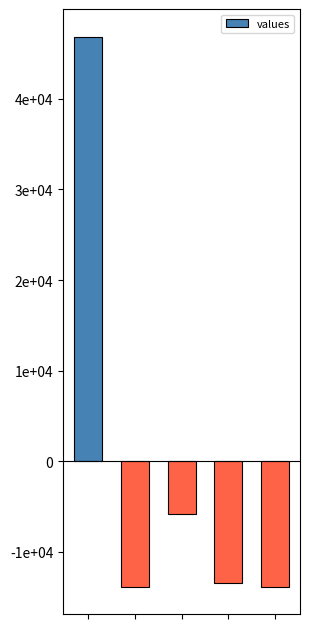

Are the bars horizontal?

No